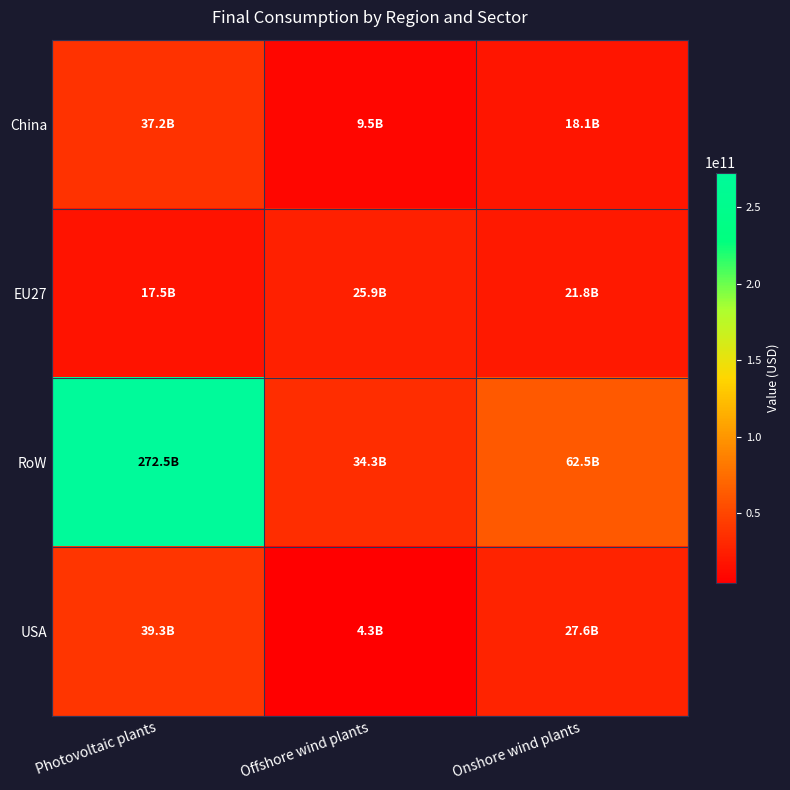

At Photovoltaic plants, list the series in order from largest to smallest.

RoW, USA, China, EU27